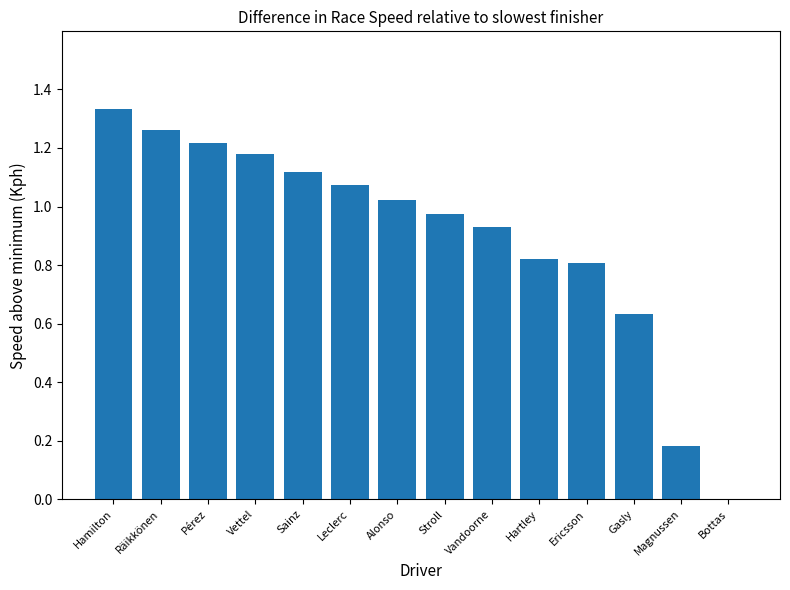

Count the number of categories in the chart.

14